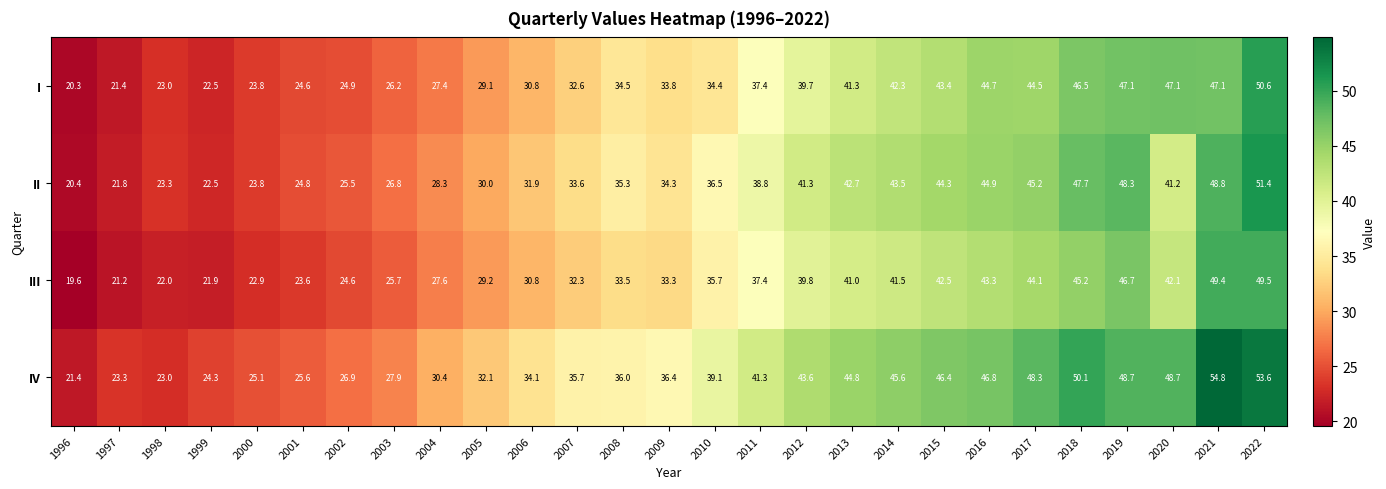

What is the sum of all II values?

956.9